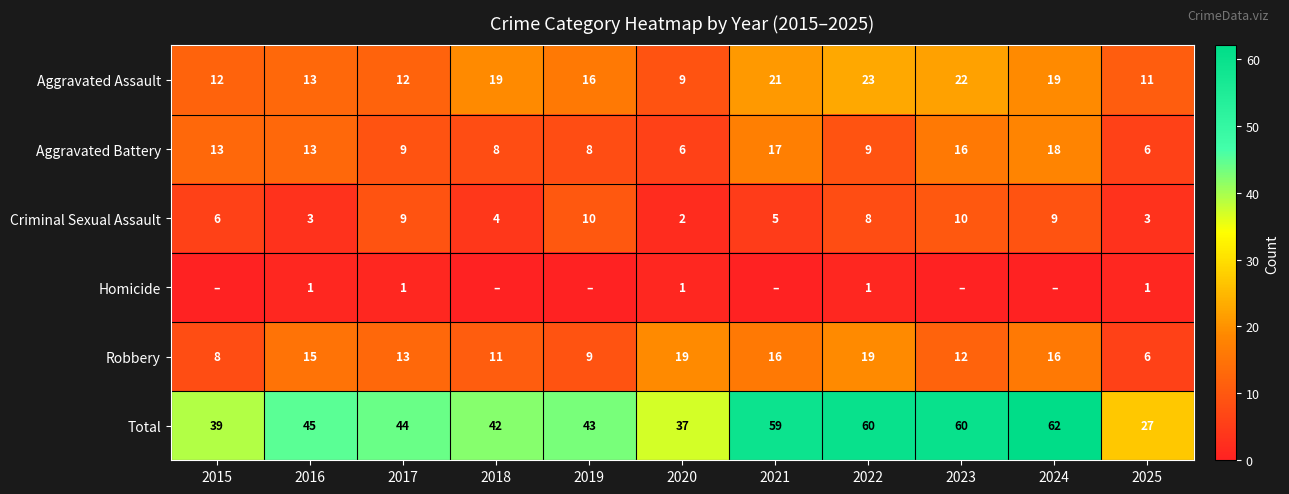

Where is Robbery nearest to the value 12?

2023